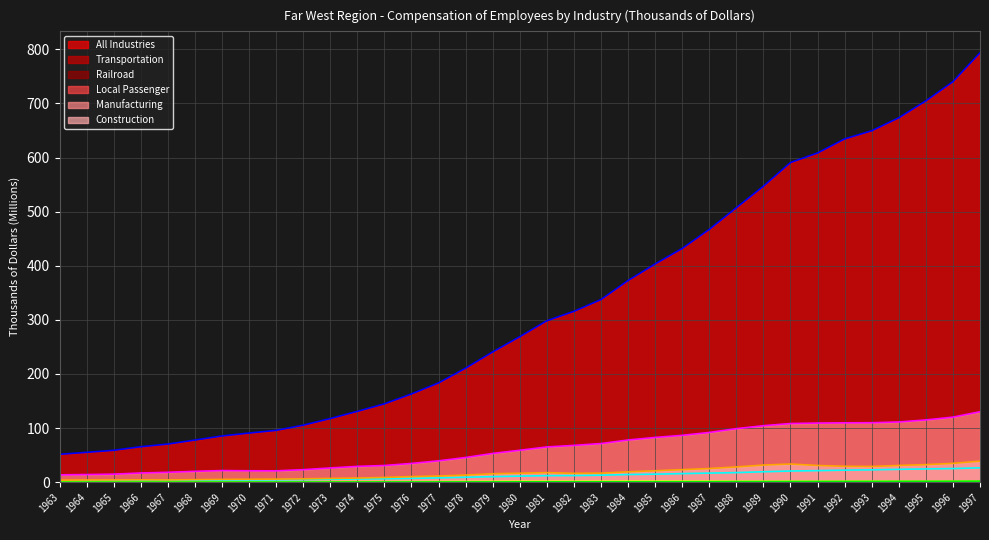

At how many categories does at least one series exceed 462?

11